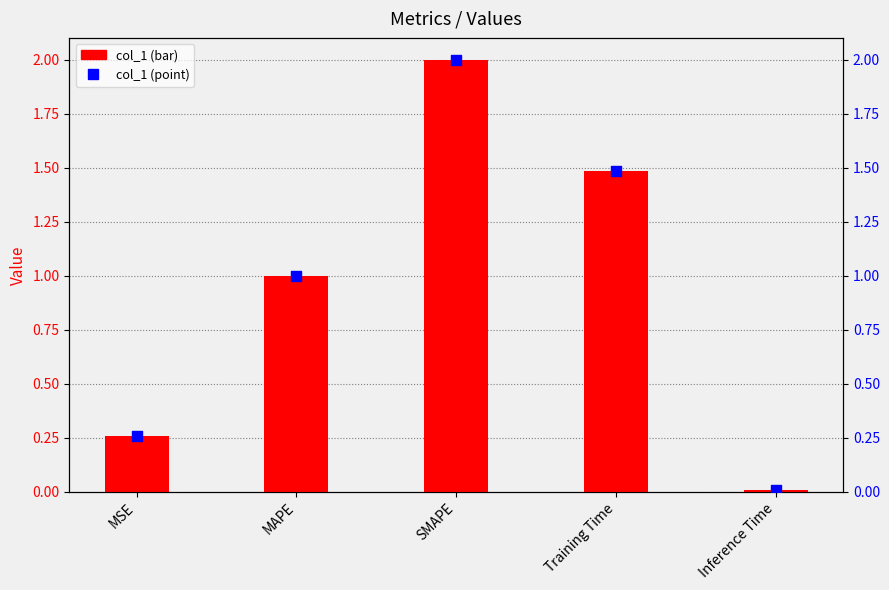

Which series has the largest total across all categories?

col_1